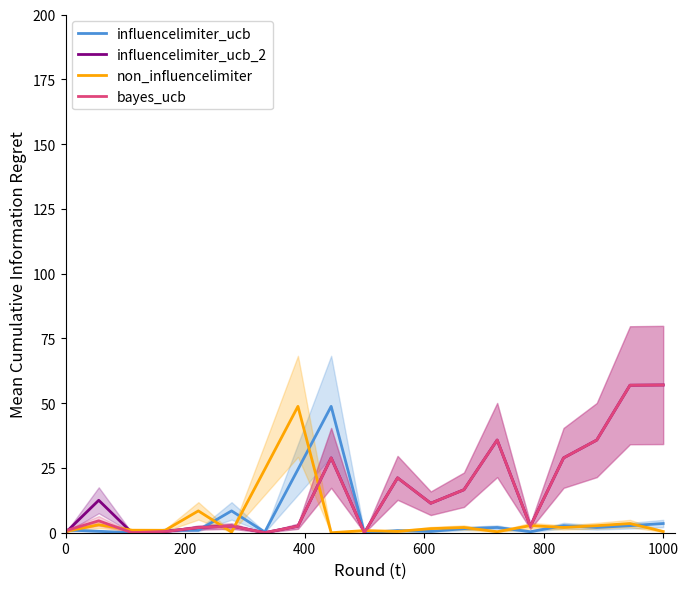

How many interior local peaks does the influencelimiter_ucb series have?

6